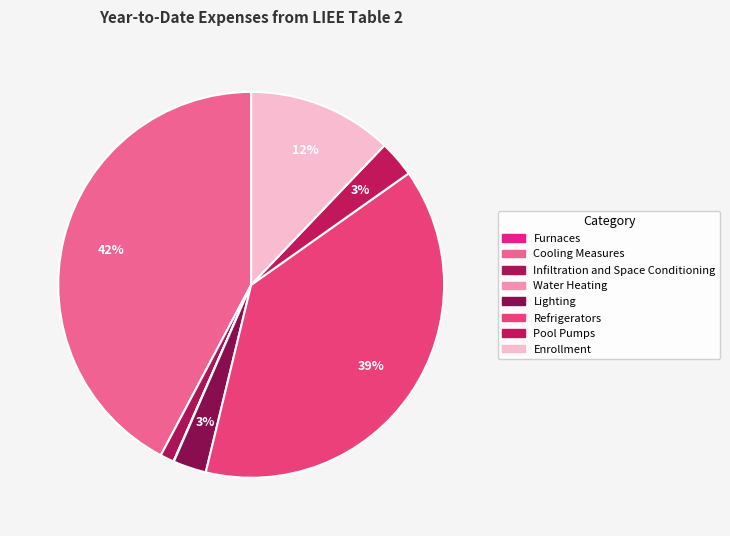

Combined, do Lighting and Refrigerators account for over 50%?

No